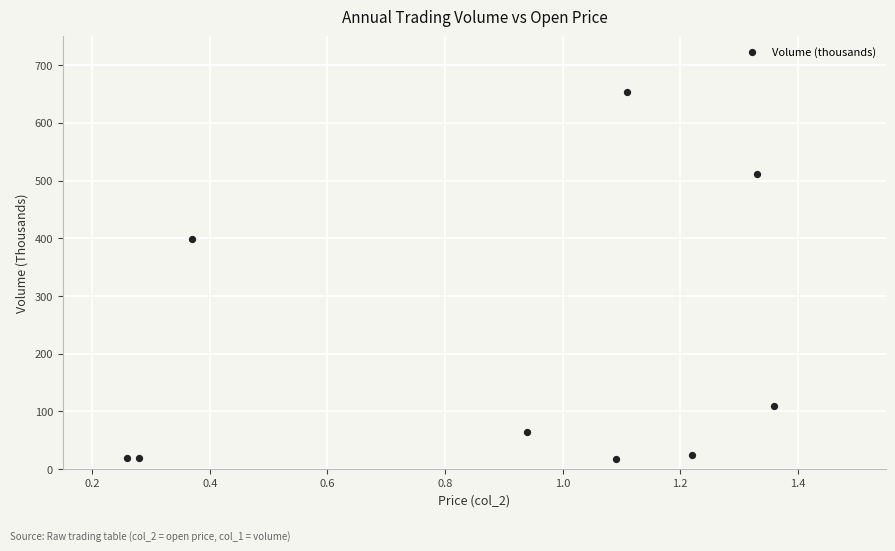

What Y value in the scatter plot is closest to 336?

398